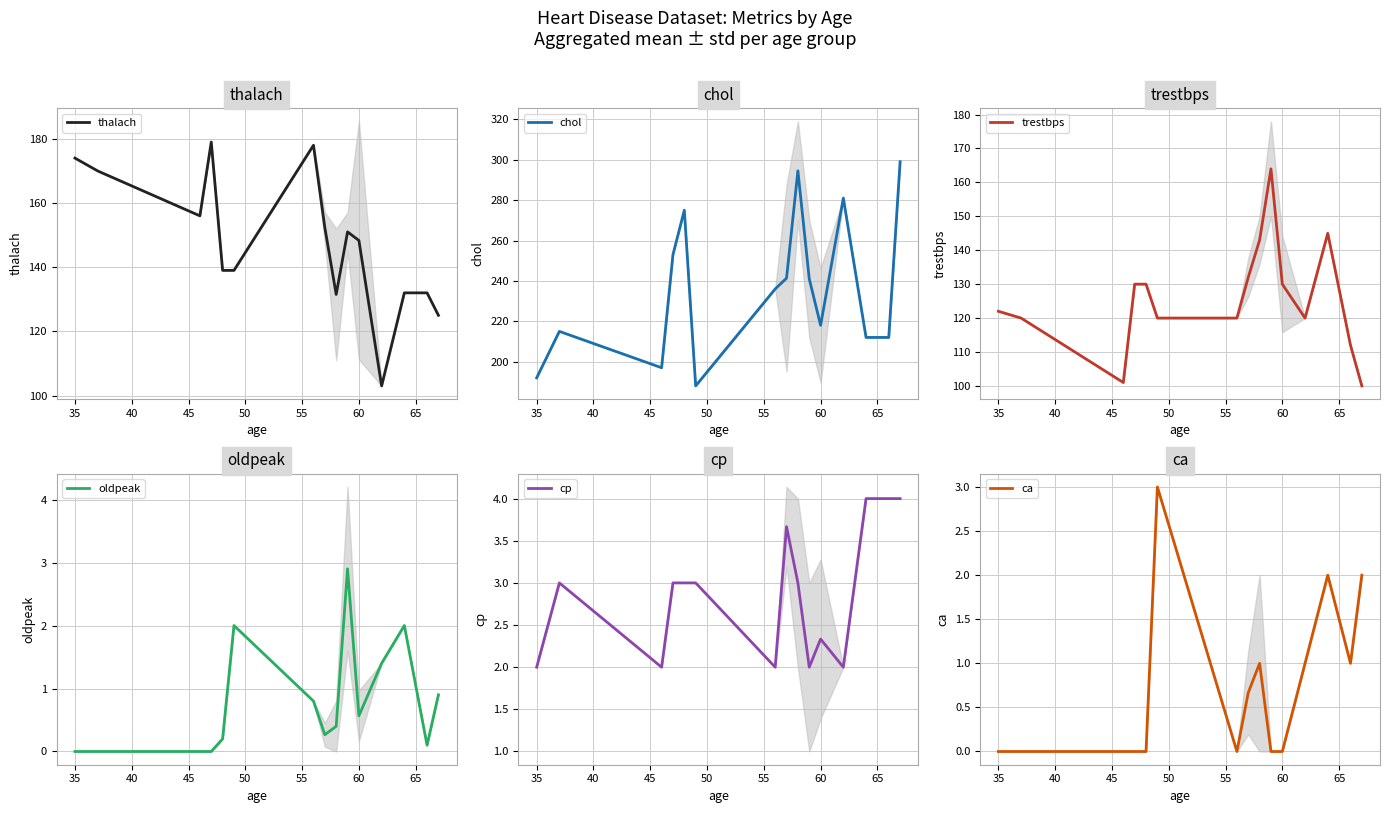

Which series has the largest range (max minus min)?

chol